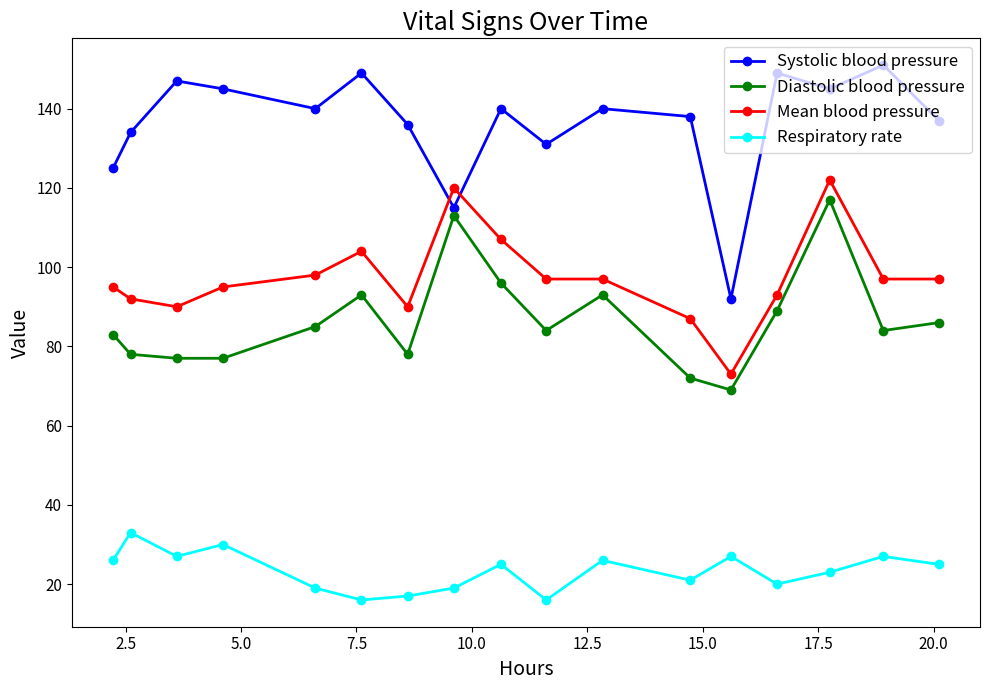

In Systolic blood pressure, how many points are higher than both neighbors (excluding endpoints)?

6